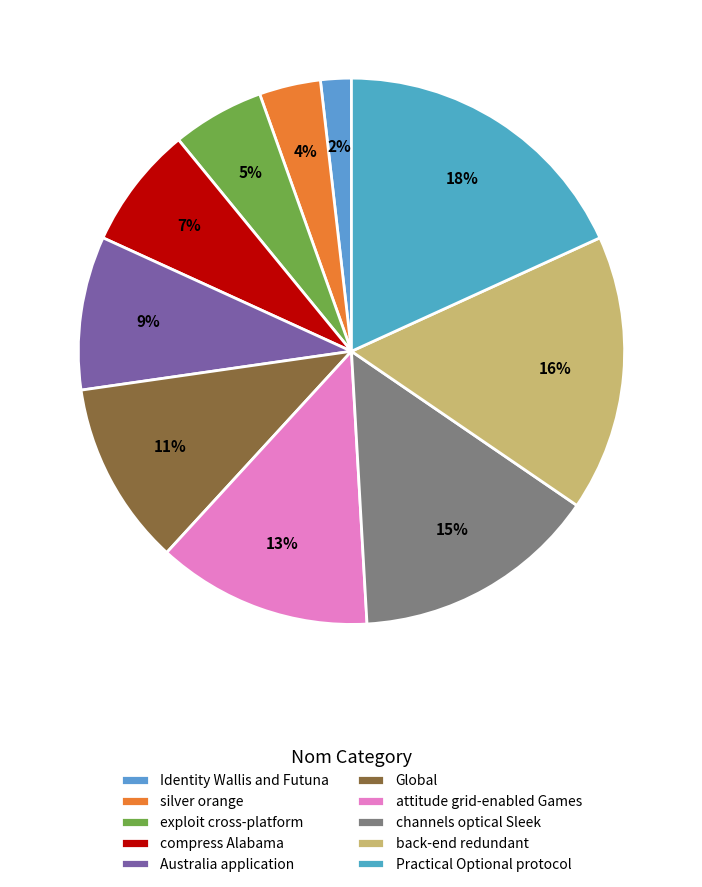

Count the number of slices in the pie.

10